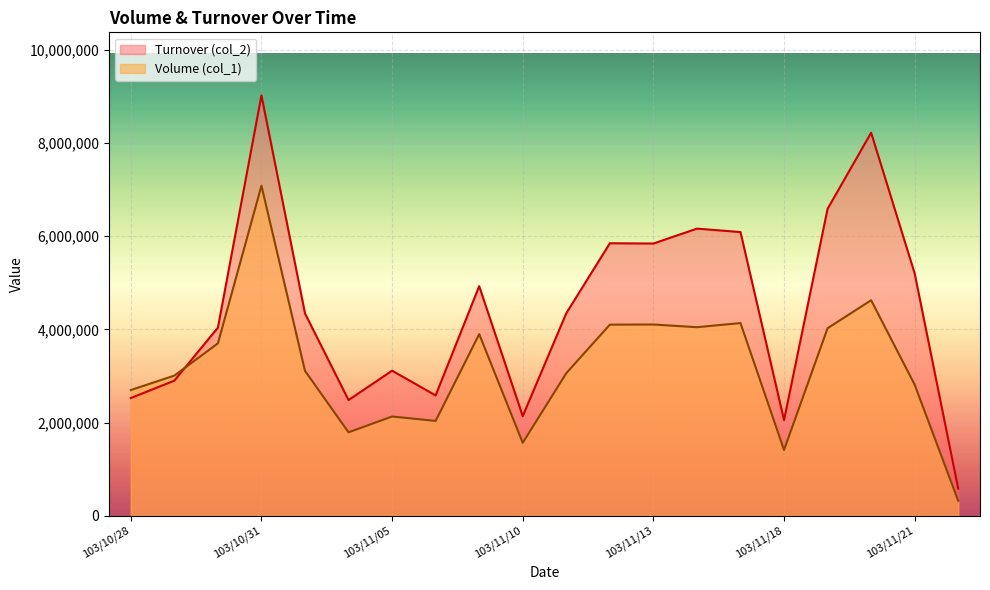

Reading left to right, list all the values displayed in this chart.

Volume (col_1): 2699000	3009000	3701000	7086000	3111000	1791000	2131000	2036000	3900000	1566000	3061000	4103000	4106000	4048000	4137000	1412000	4026000	4627000	2814000	322000
Turnover (col_2): 2527070	2900800	4038850	9025170	4343980	2484050	3114820	2583510	4929060	2139110	4347830	5850350	5844380	6164600	6090940	2052500	6589870	8223520	5201720	581000